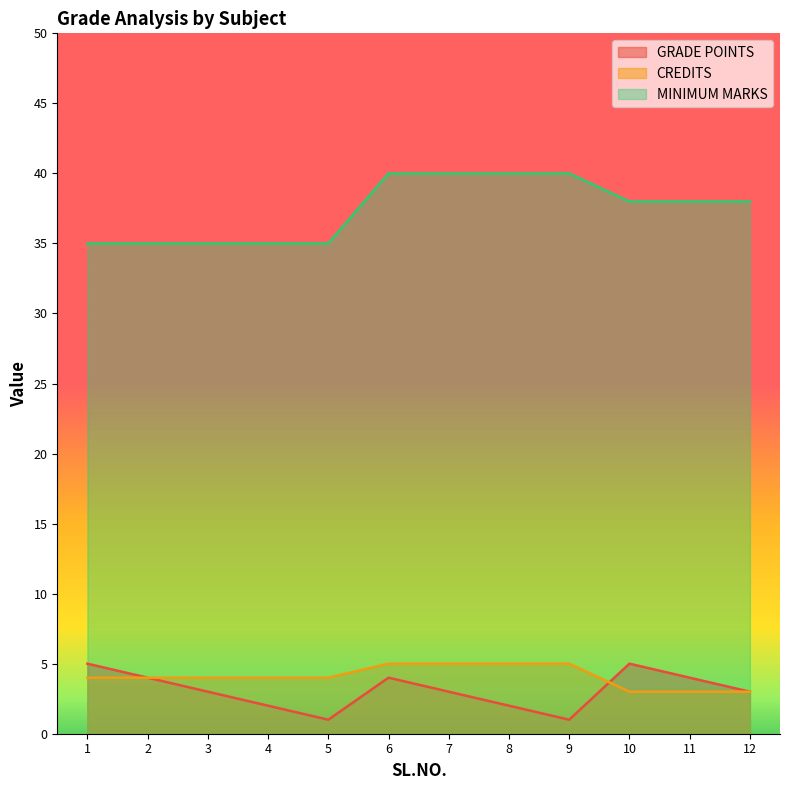

What are all the series names shown in the legend?

GRADE POINTS, CREDITS, MINIMUM MARKS